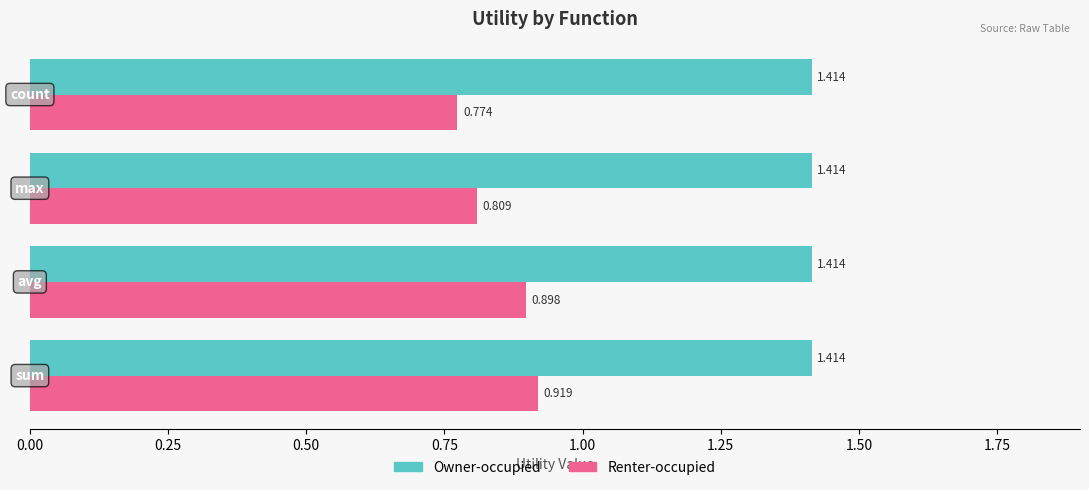

Which series has the widest spread of values?

Renter-occupied